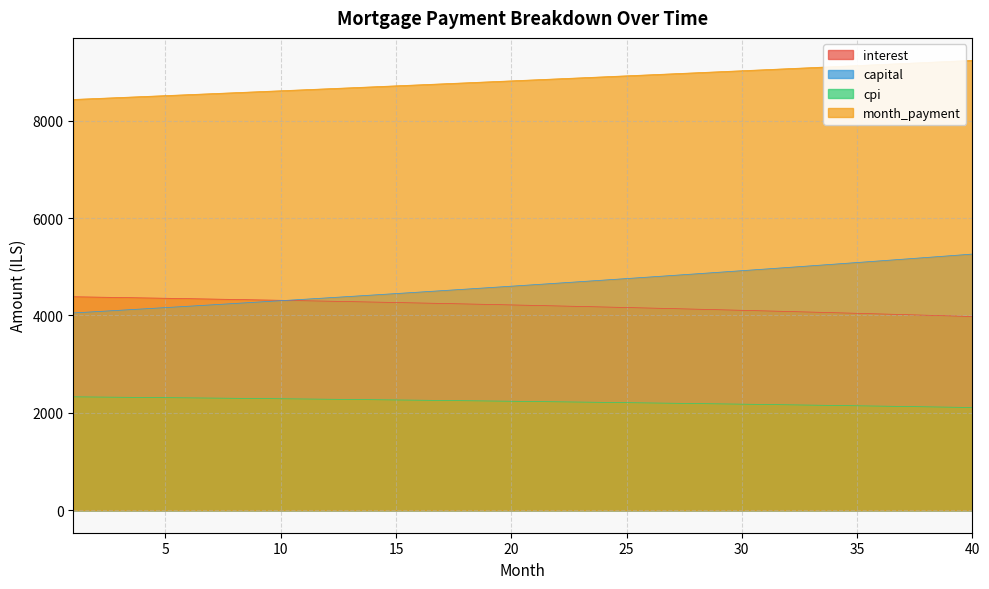

Which series changed the most between 2 and 19?

capital